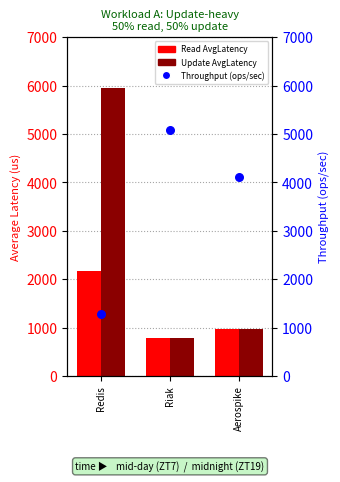

Is the value of Throughput (ops/sec) at Aerospike greater than the value of Update AvgLatency at Riak?

Yes